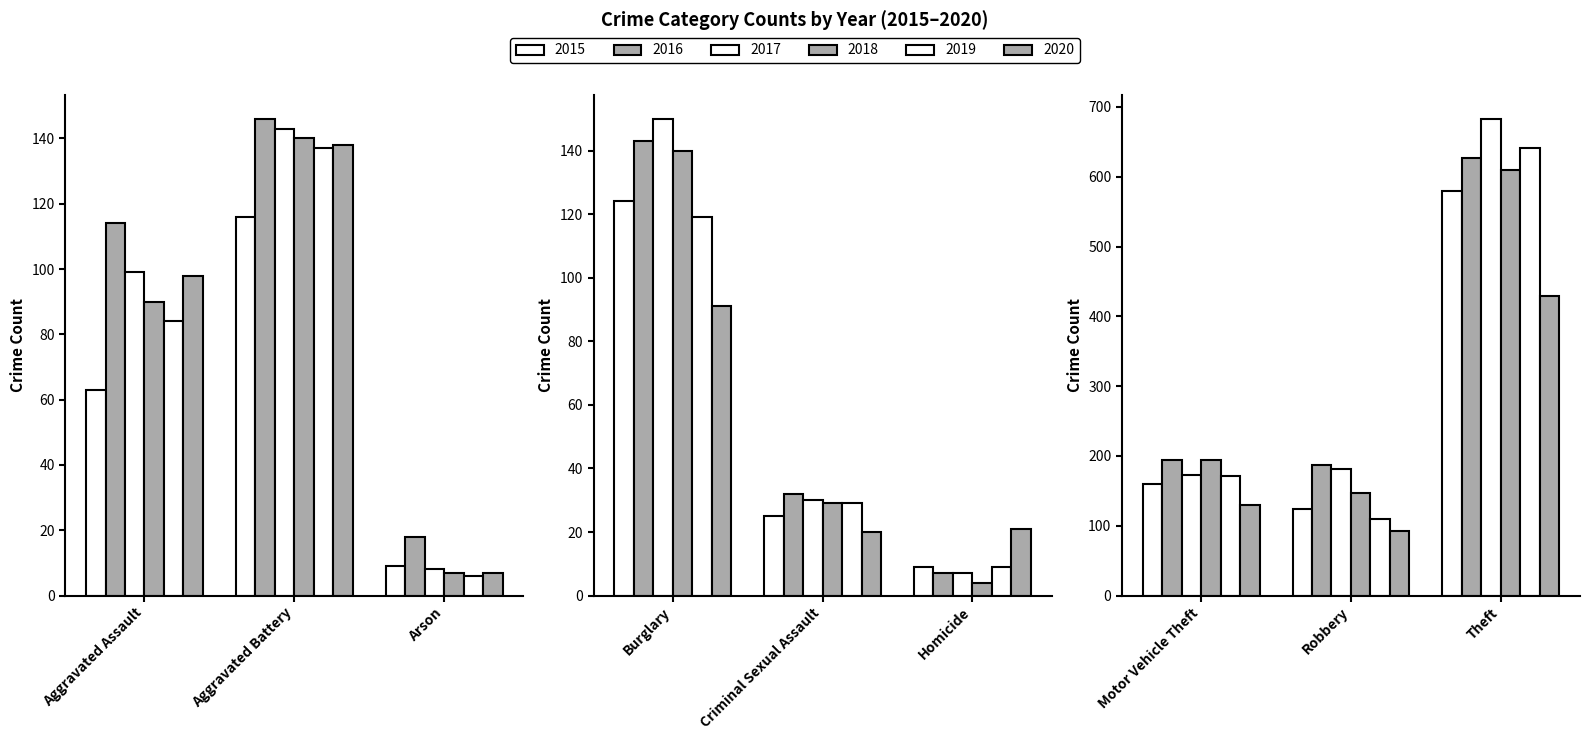

Where is 2015 nearest to the value 294?

Motor Vehicle Theft